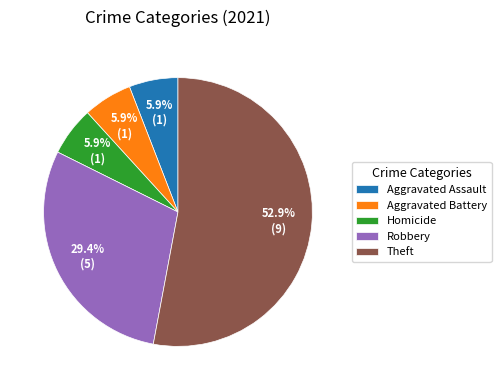

Count the number of slices in the pie.

5